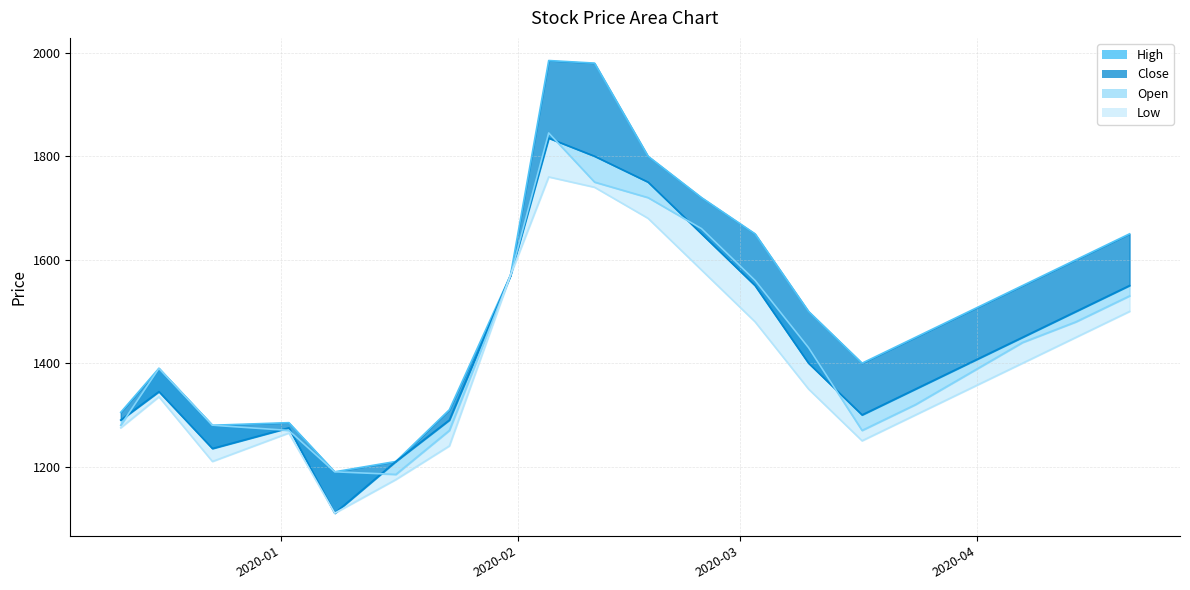

Where is the first local minimum for High?

2019-12-23